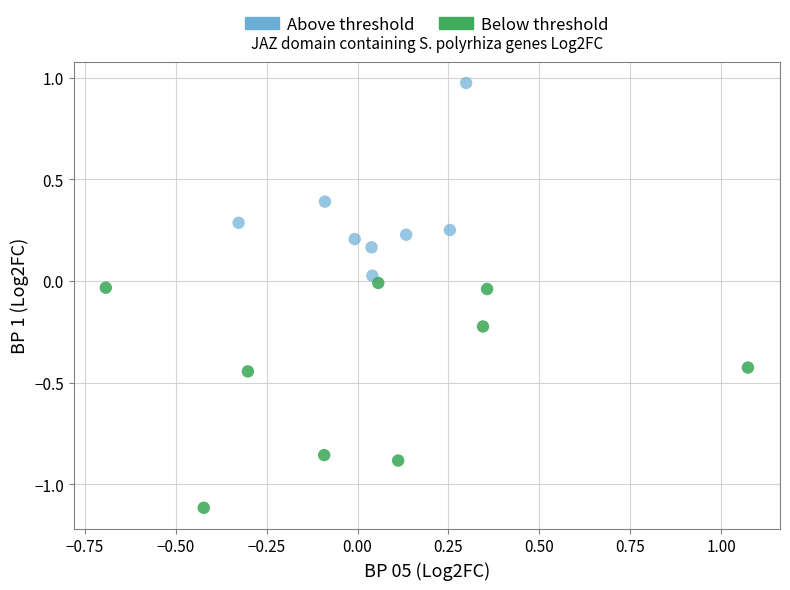

Which series reaches the maximum Y coordinate?

Above threshold